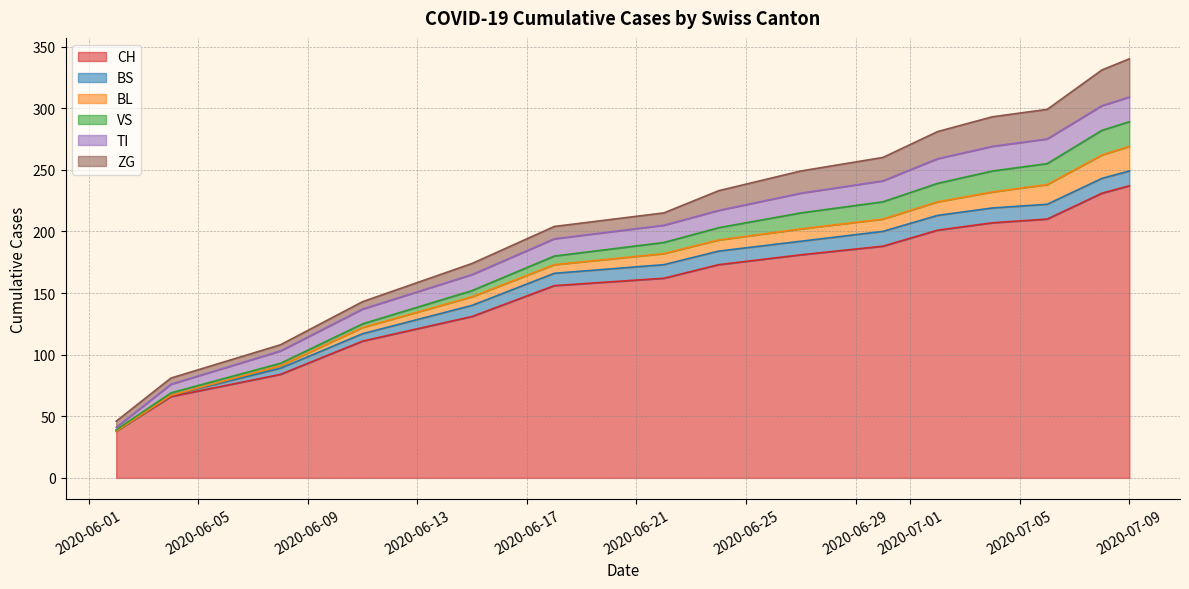

Which series has the largest range (max minus min)?

CH